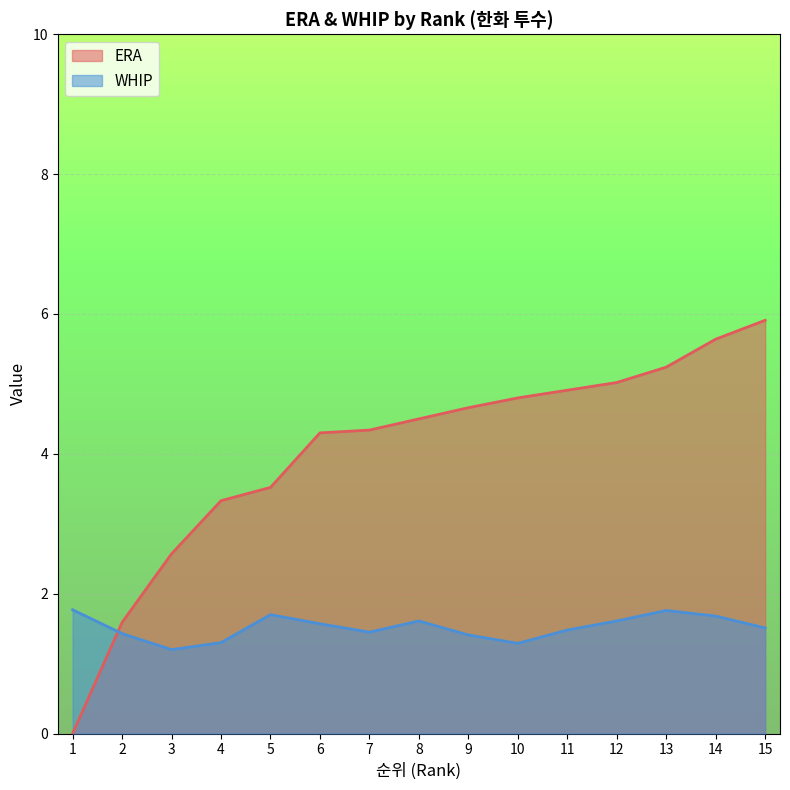

What is the difference between the highest and lowest values at 9?

3.2